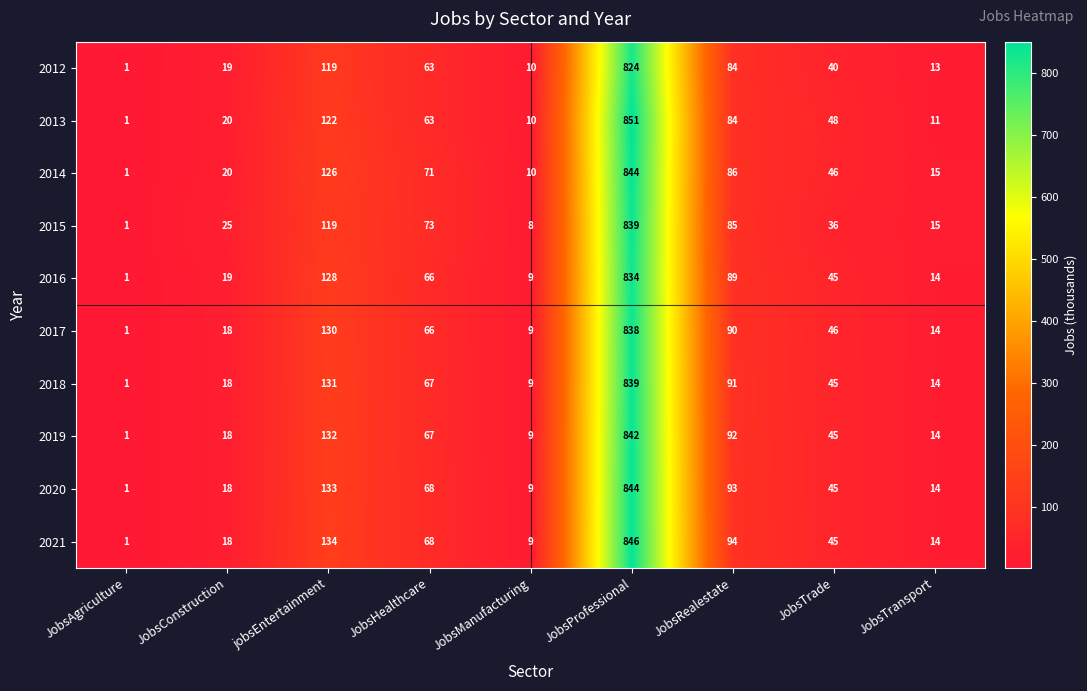

The 2013 series shows 1392 at JobsProfessional. True or false?

False